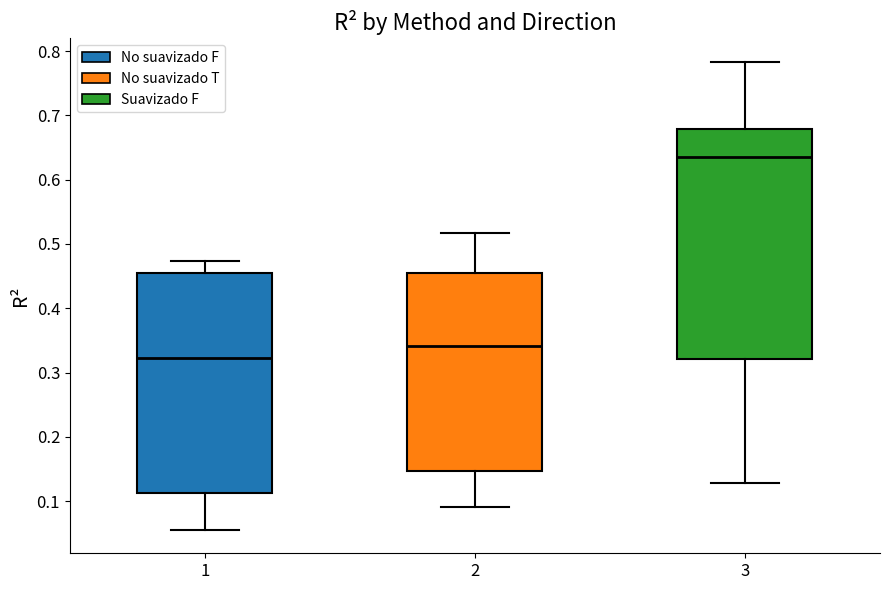

Which box's median line is the lowest?

1